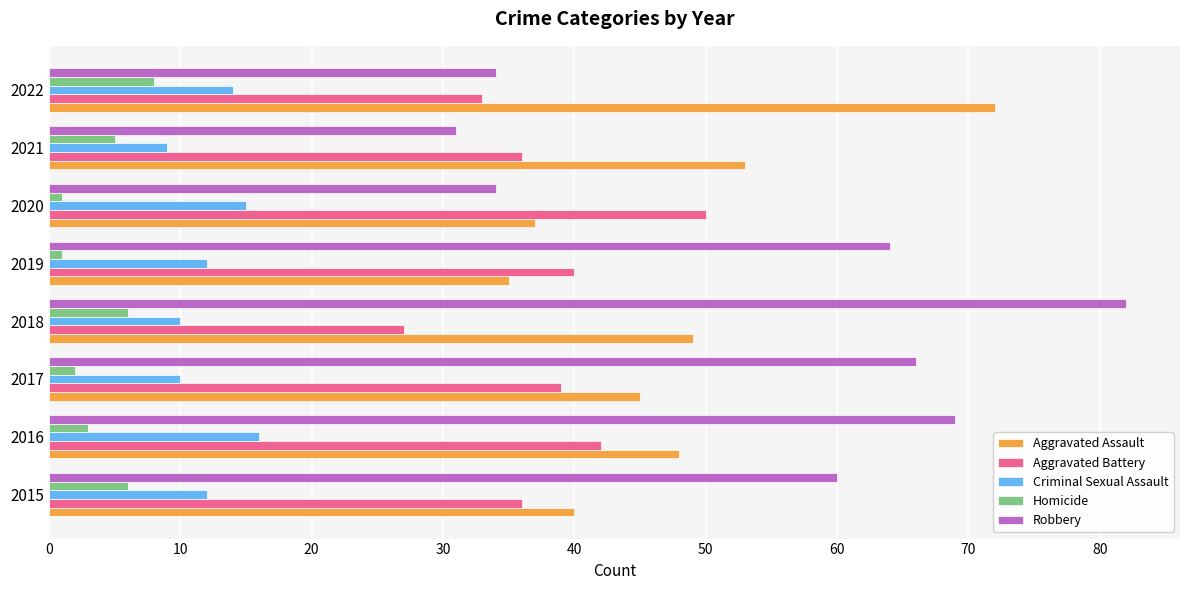

Where is Robbery nearest to the value 56?

2015